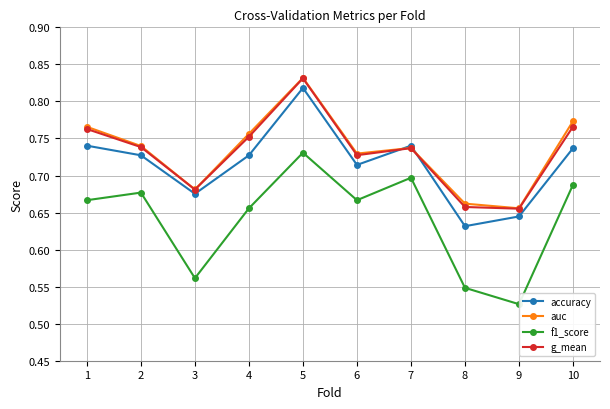

Is it true that g_mean equals 0.7 at 6?

True